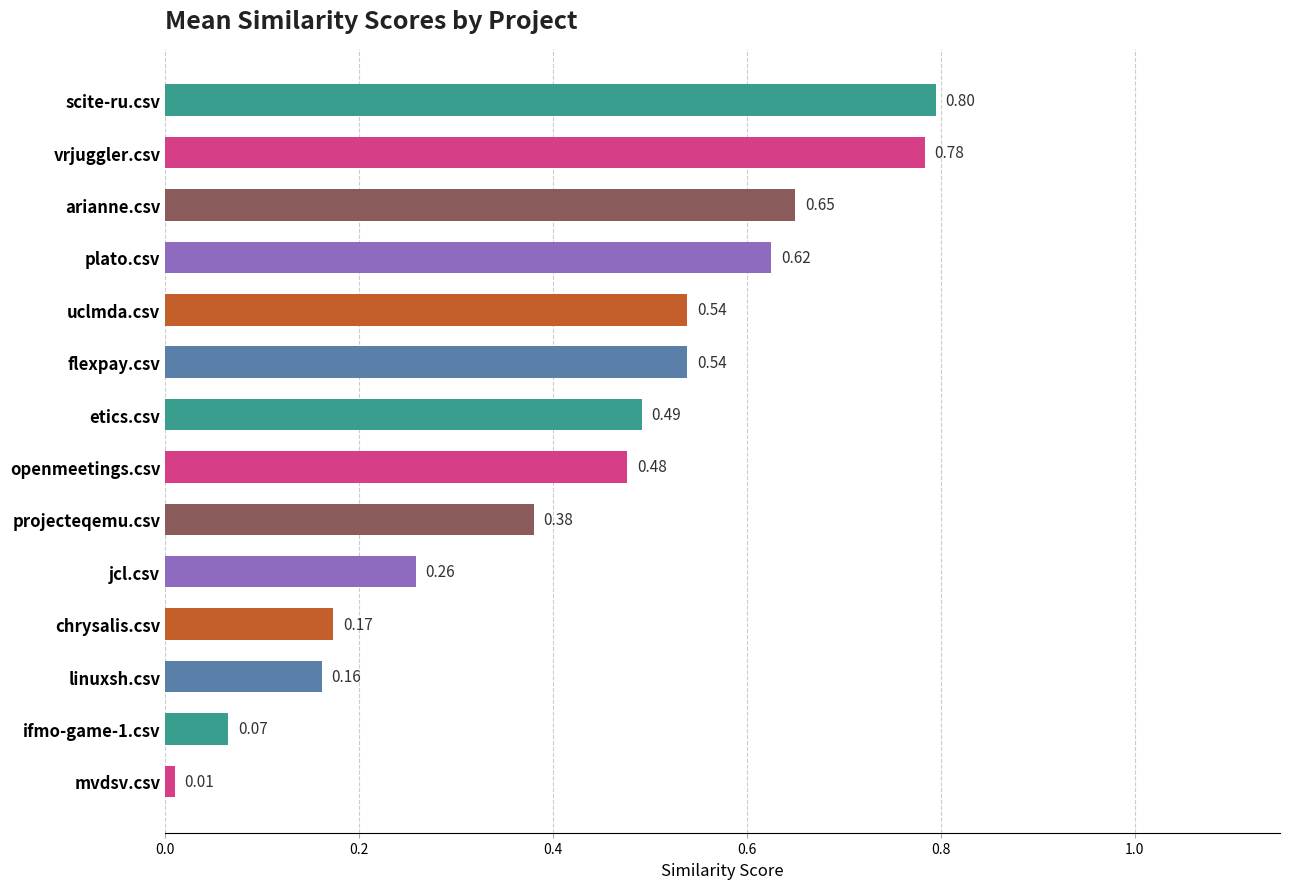

How many bars are there in total?

14